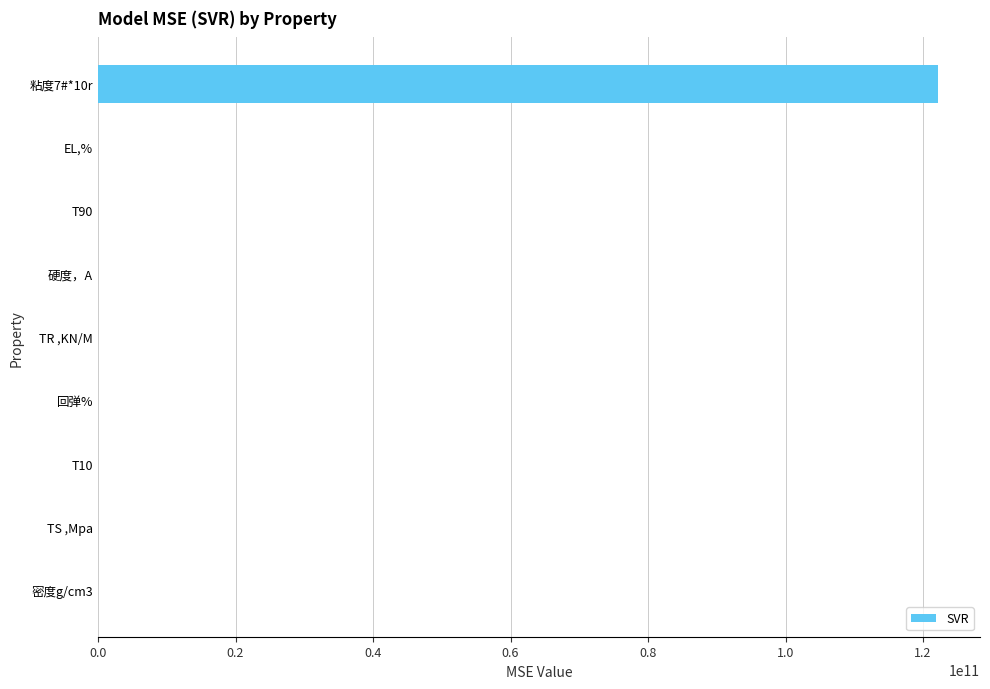

How many values exceed 138?

5